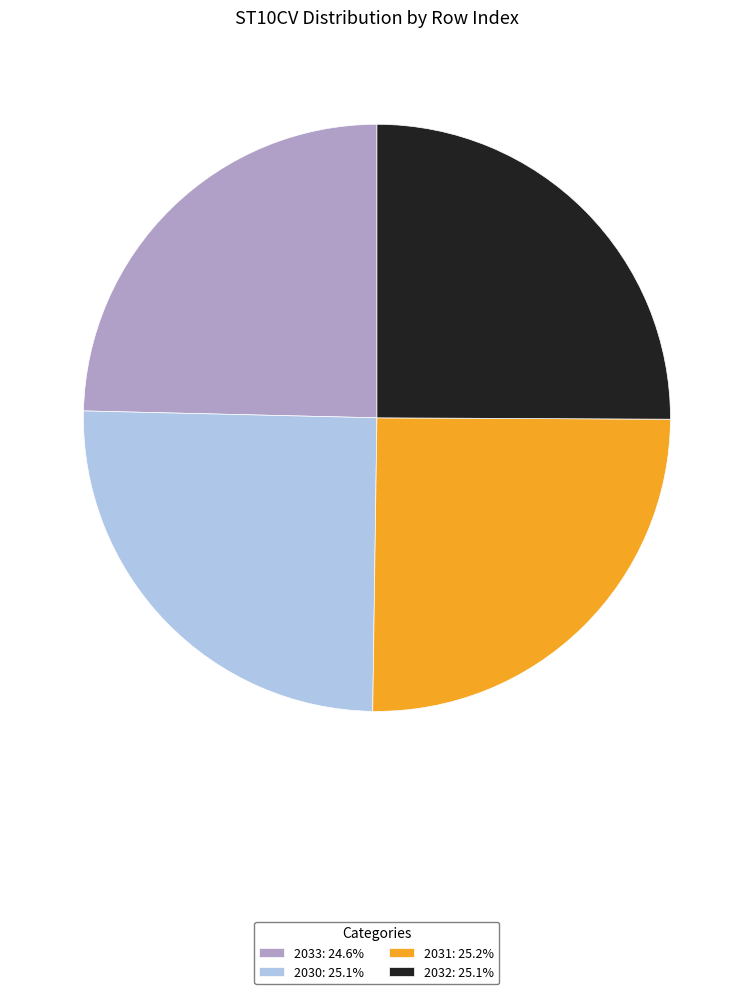

What is the ratio of the value at 2033 to the value at 2031?

1.0